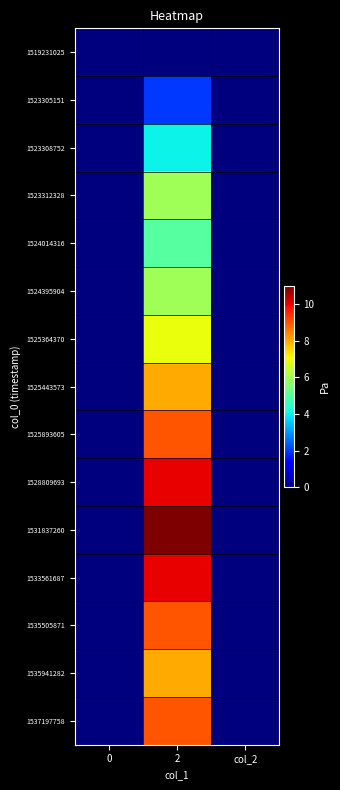

What is the total value across all series at 2?

104